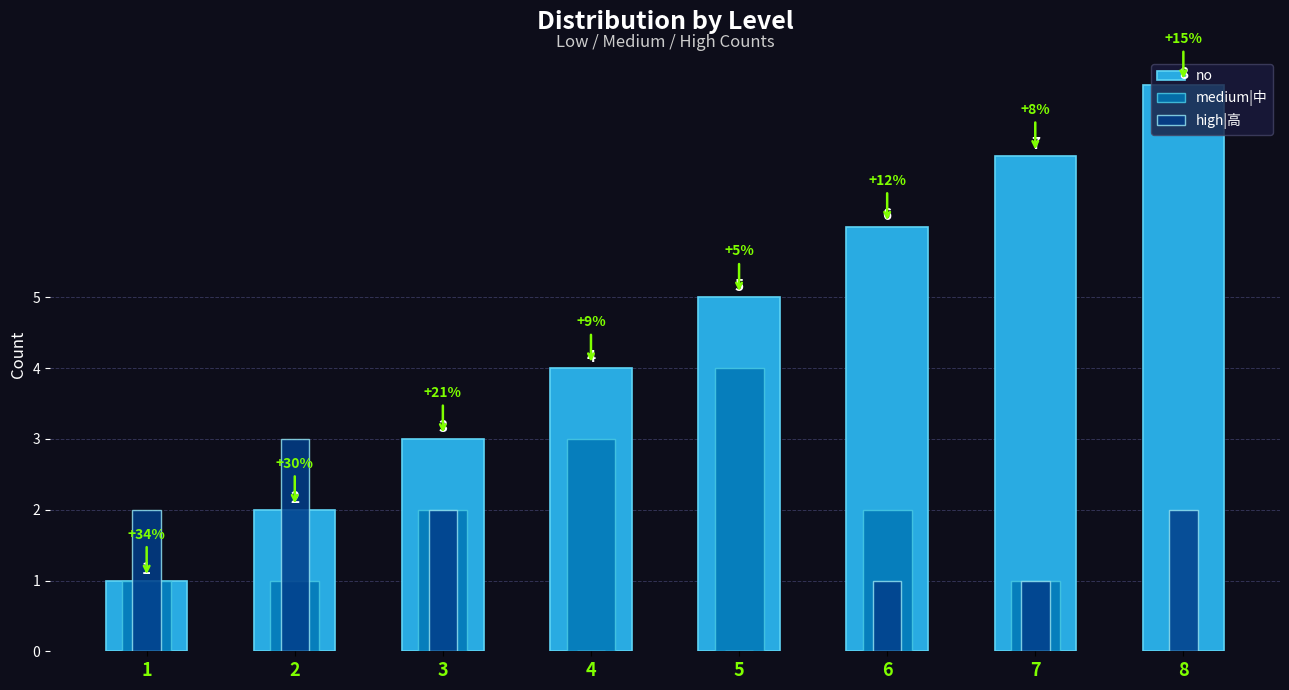

How many data points in medium|中 are less than 2?

4